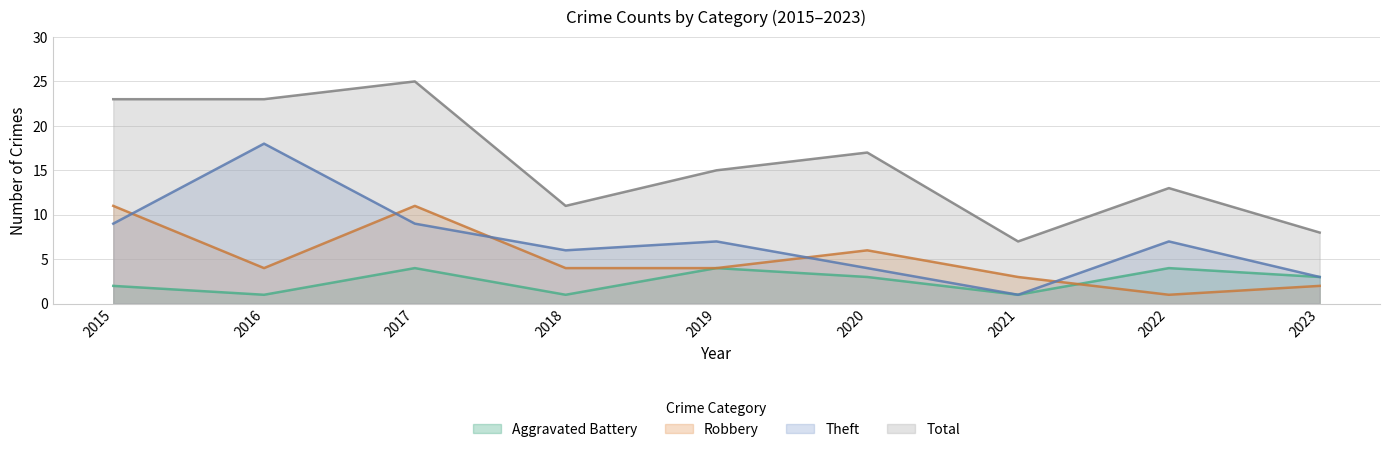

What value does the Theft series have at 2022?

7